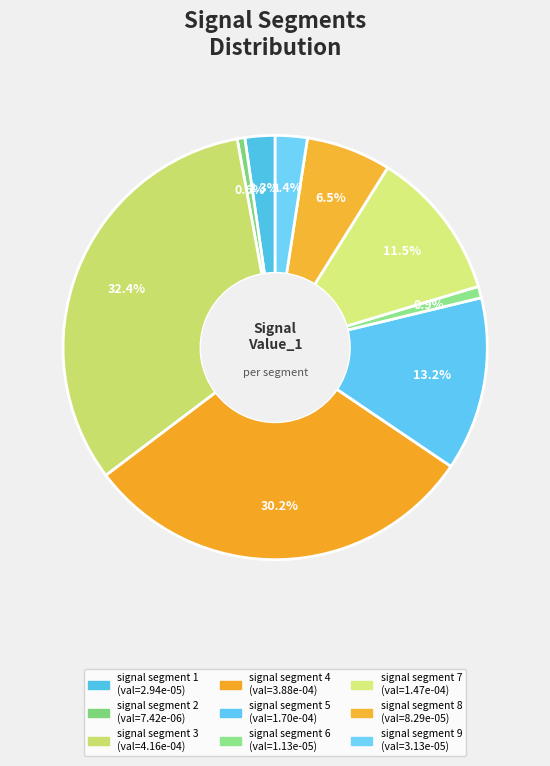

Rank the categories by value from highest to lowest.

signal segment 3, signal segment 4, signal segment 5, signal segment 7, signal segment 8, signal segment 9, signal segment 1, signal segment 6, signal segment 2